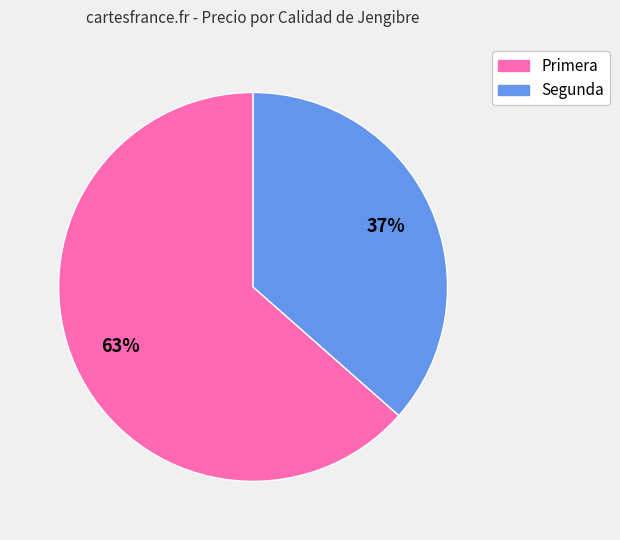

Do Segunda and Primera together represent more than half of the pie?

Yes